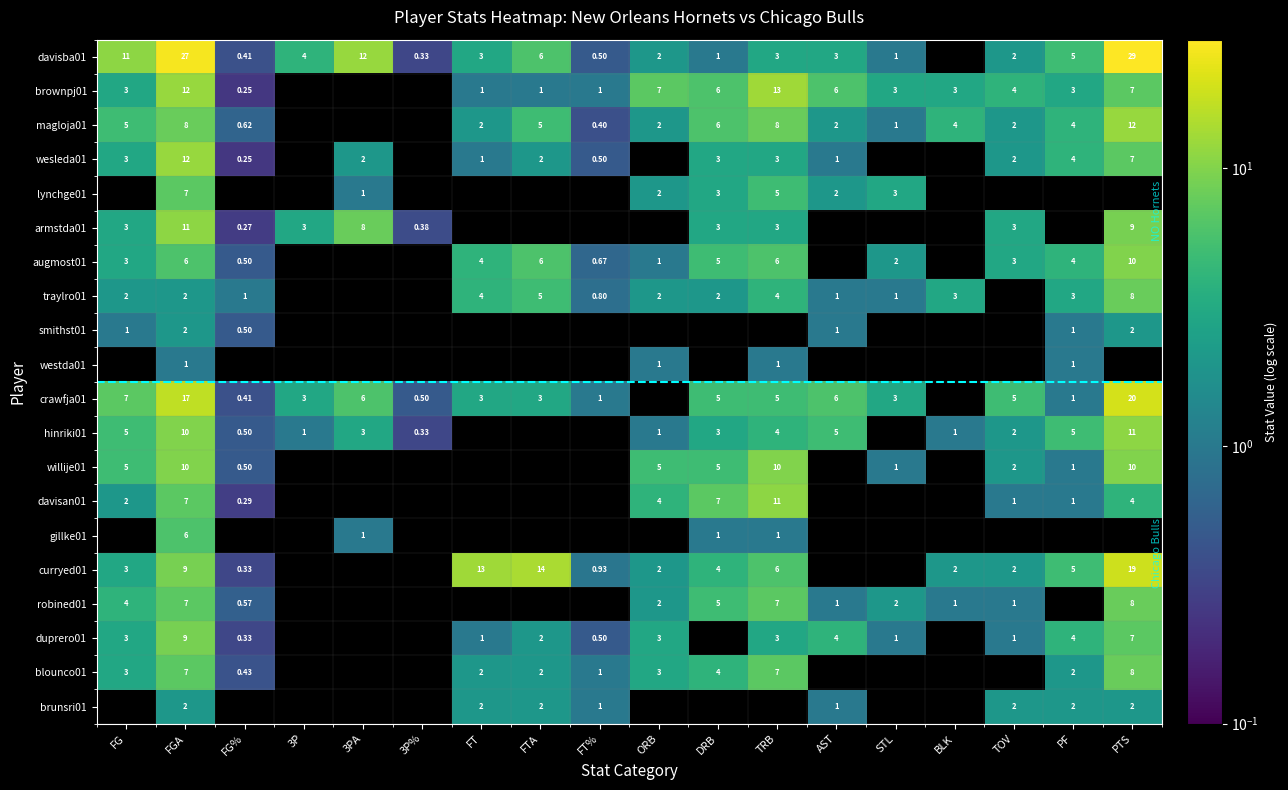

Count the number of data series in this chart.

20